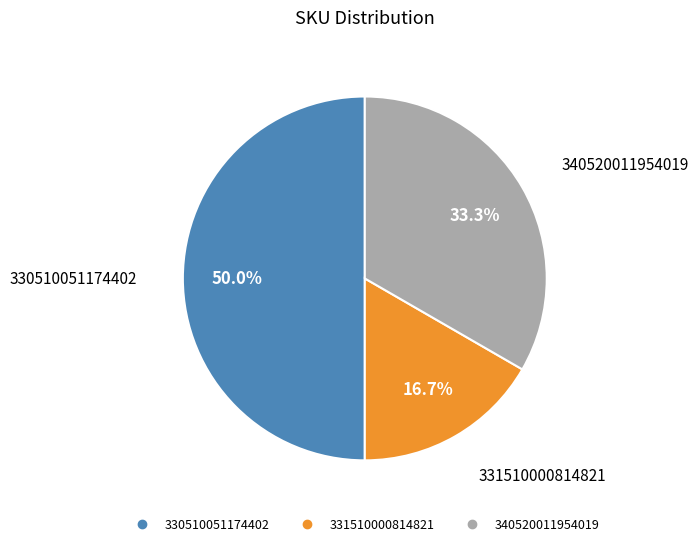

The 340520011954019 slice represents 33% of the pie. True or false?

True